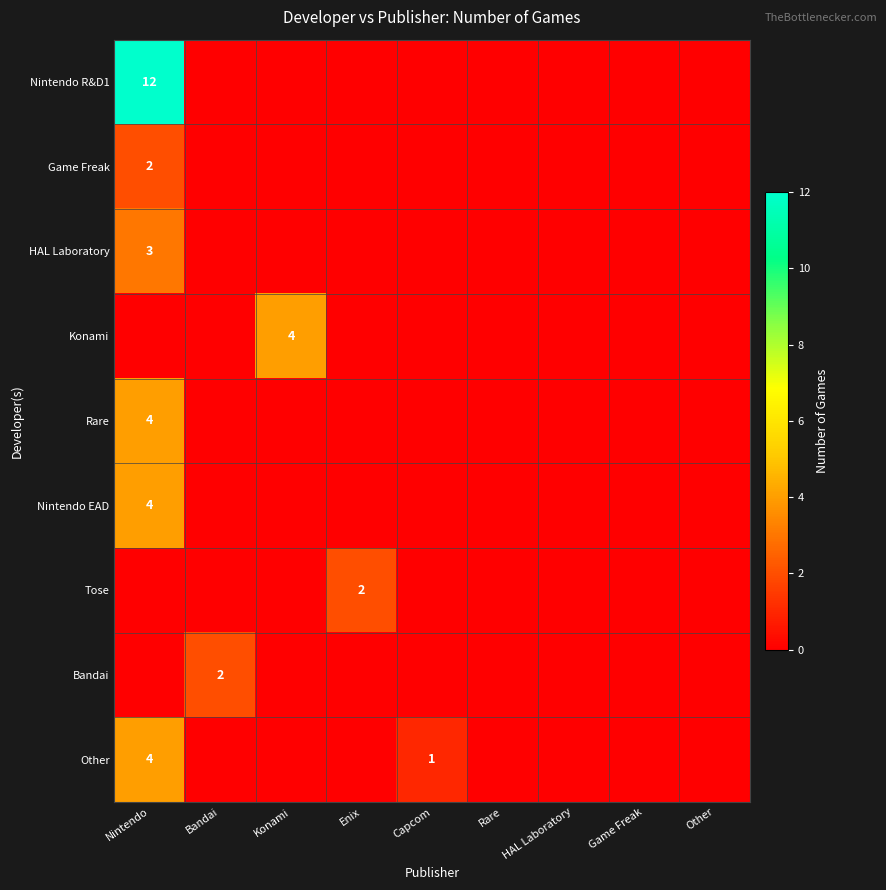

Is it true that Bandai equals 1 at Bandai?

False